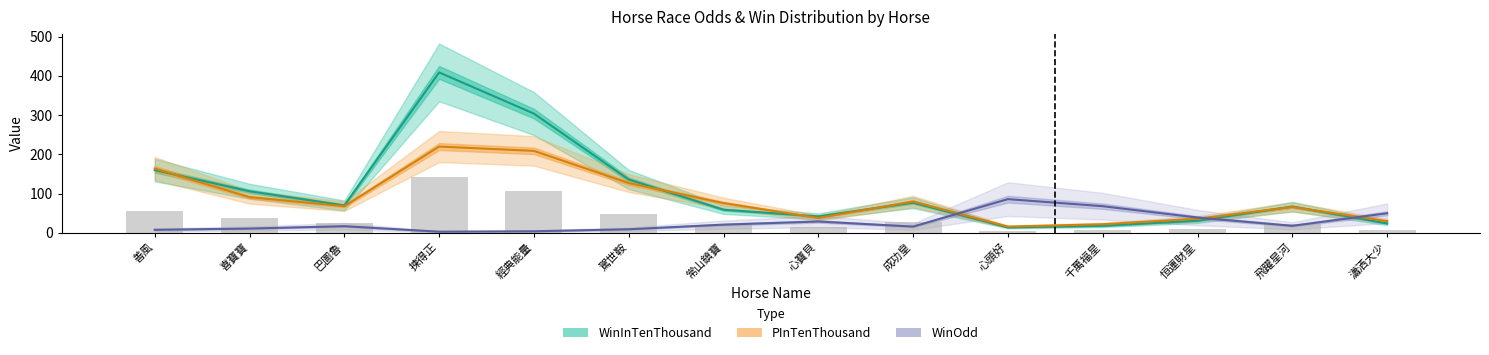

Reading left to right, extract all data points from this chart.

WinOdd: 7.8	11.0	17.0	3.0	4.1	9.2	21.0	29.0	16.0	86.0	68.0	39.0	18.0	50.0
WinInTenThousand: 160.0	106.0	70.0	409.0	304.0	136.0	59.0	42.0	77.0	14.0	18.0	31.0	67.0	24.0
PInTenThousand: 164.0	91.0	68.0	220.0	209.0	127.0	76.0	38.0	80.0	16.0	22.0	36.0	66.0	30.0